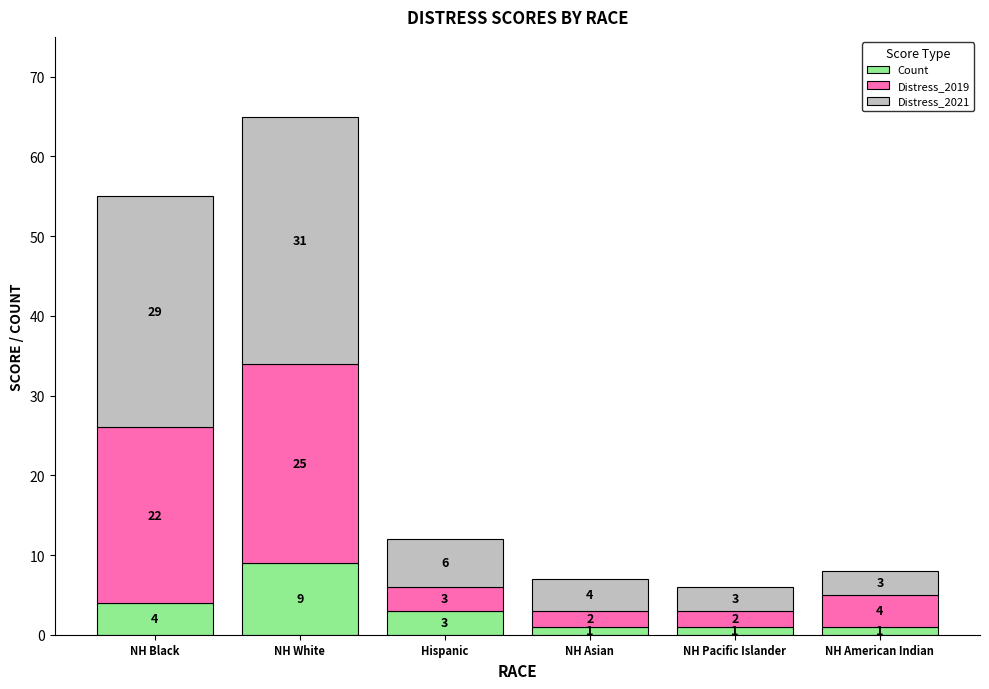

Reading left to right, transcribe the values for Count.

NH Black=4	NH White=9	Hispanic=3	NH Asian=1	NH Pacific Islander=1	NH American Indian=1